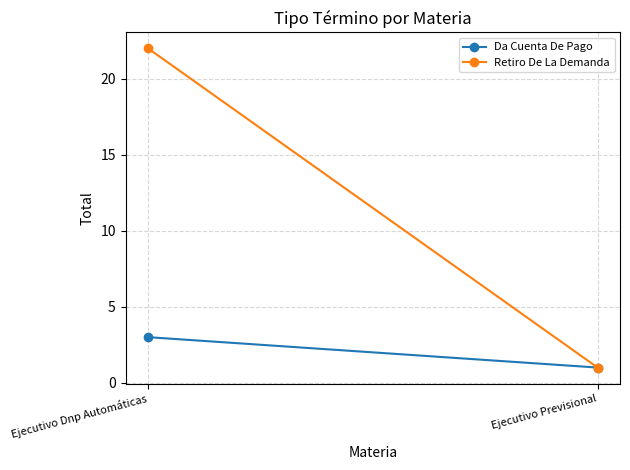

Reading left to right, what are all the values shown in this chart?

Da Cuenta De Pago: Ejecutivo Dnp Automáticas=3	Ejecutivo Previsional=1
Retiro De La Demanda: Ejecutivo Dnp Automáticas=22	Ejecutivo Previsional=1